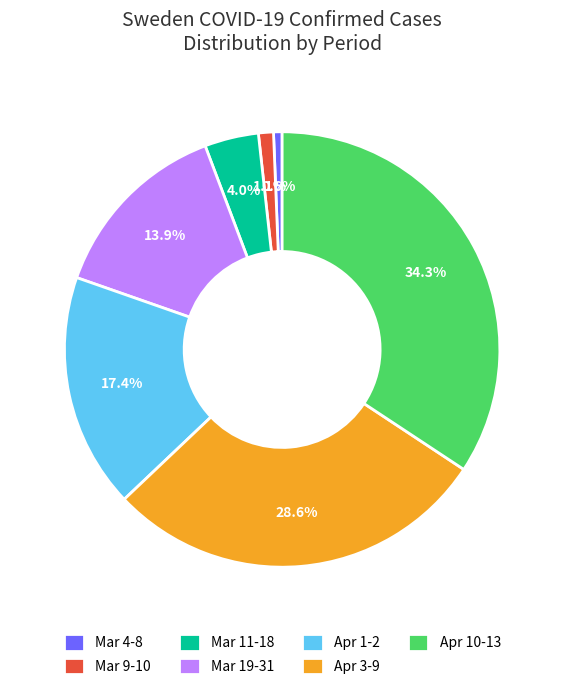

Combined, do Apr 1-2 and Mar 4-8 account for over 50%?

No